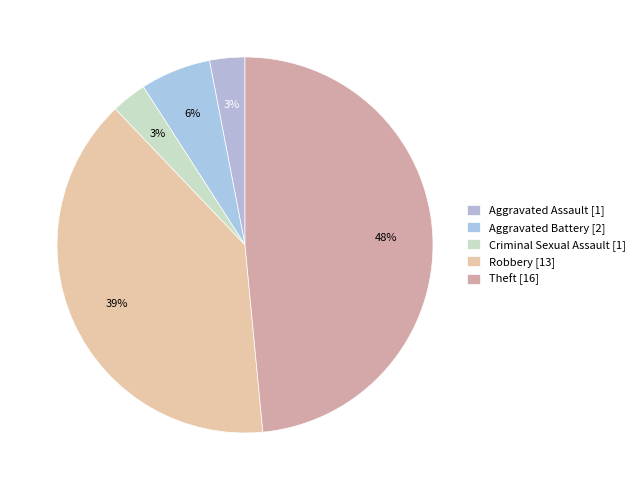

Which has a higher value, Criminal Sexual Assault or Aggravated Assault?

Criminal Sexual Assault